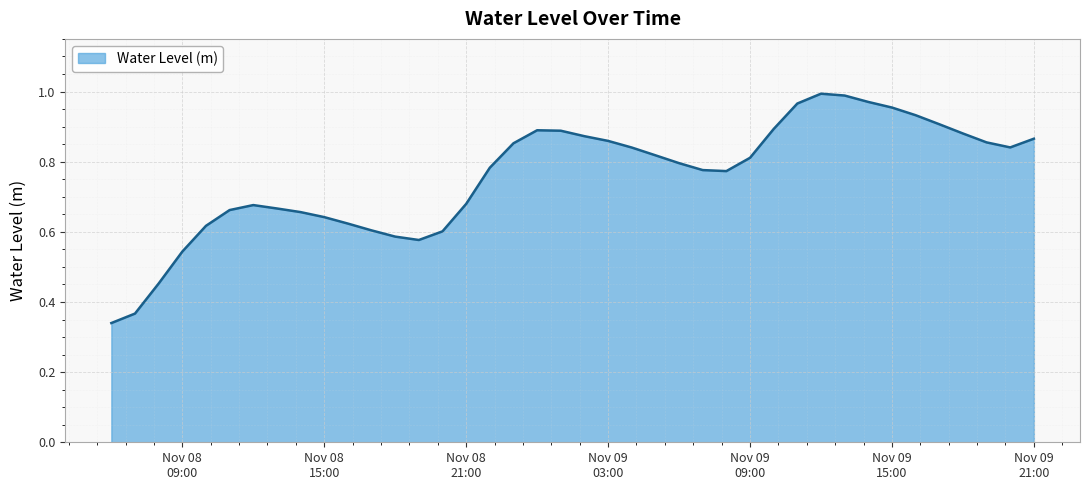

Reading right to left, list all the values displayed in this chart.

0.9	0.8	0.9	0.9	0.9	0.9	1.0	1.0	1.0	1.0	1.0	0.9	0.8	0.8	0.8	0.8	0.8	0.8	0.9	0.9	0.9	0.9	0.9	0.8	0.7	0.6	0.6	0.6	0.6	0.6	0.6	0.7	0.7	0.7	0.7	0.6	0.5	0.5	0.4	0.3